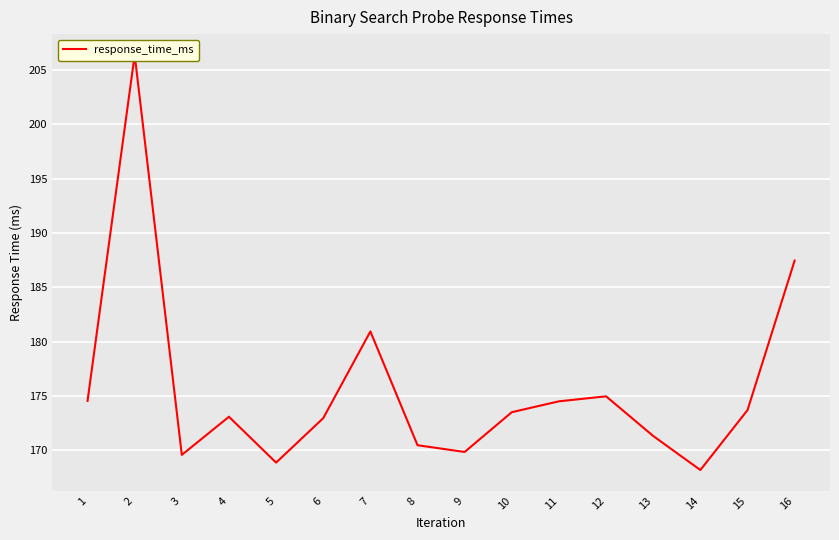

Rank the categories by value from highest to lowest.

2, 16, 7, 12, 1, 11, 15, 10, 4, 6, 13, 8, 9, 3, 5, 14